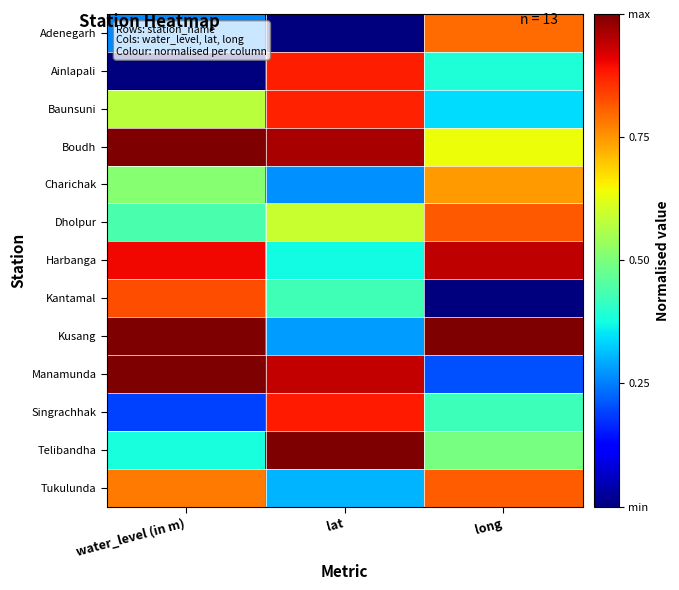

Reading left to right, transcribe all the data shown in this chart.

Adenegarh: water_level (in m)=0.3	lat=0.0	long=0.8
Ainlapali: water_level (in m)=0.0	lat=0.9	long=0.4
Baunsuni: water_level (in m)=0.6	lat=0.9	long=0.3
Boudh: water_level (in m)=1.0	lat=1.0	long=0.6
Charichak: water_level (in m)=0.5	lat=0.3	long=0.7
Dholpur: water_level (in m)=0.4	lat=0.6	long=0.8
Harbanga: water_level (in m)=0.9	lat=0.4	long=0.9
Kantamal: water_level (in m)=0.8	lat=0.4	long=0.0
Kusang: water_level (in m)=1.0	lat=0.3	long=1.0
Manamunda: water_level (in m)=1.0	lat=0.9	long=0.2
Singrachhak: water_level (in m)=0.2	lat=0.9	long=0.4
Telibandha: water_level (in m)=0.4	lat=1.0	long=0.5
Tukulunda: water_level (in m)=0.8	lat=0.3	long=0.8